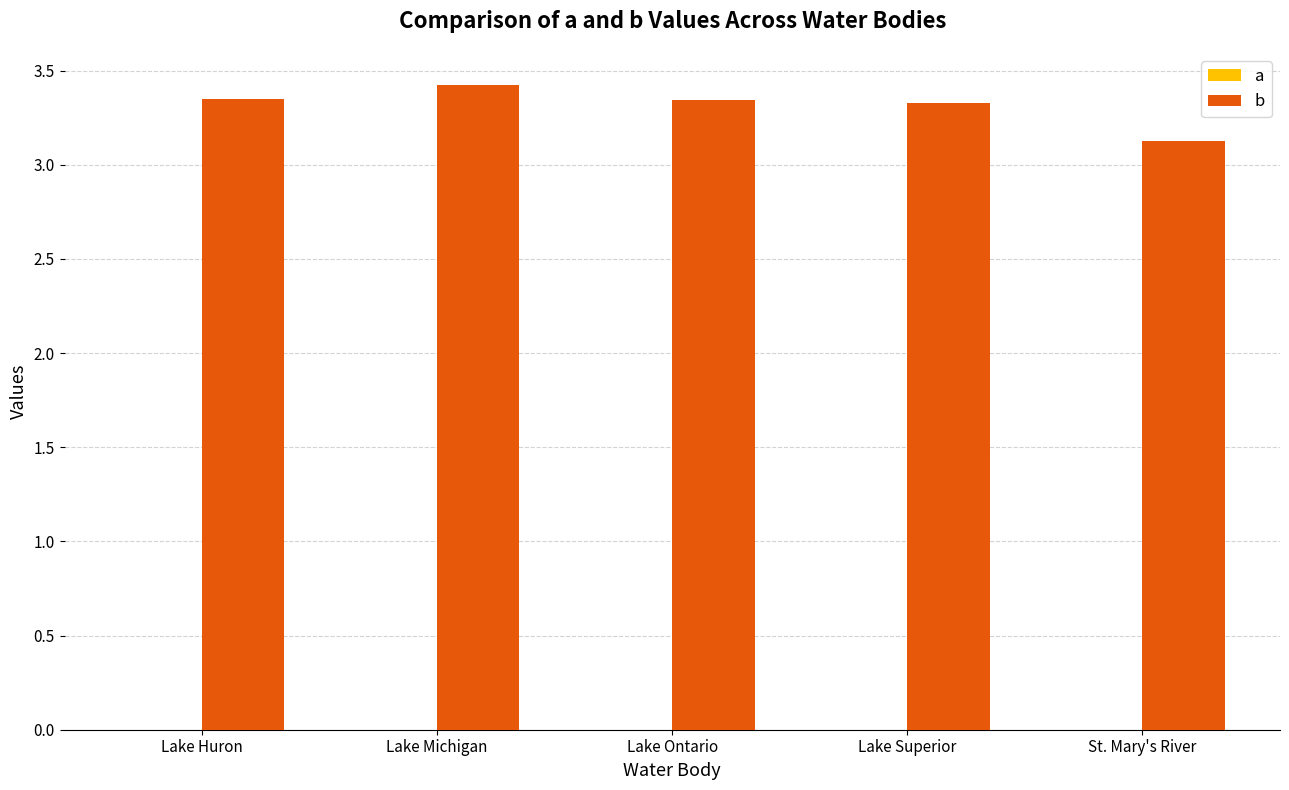

Are the bars horizontal?

No